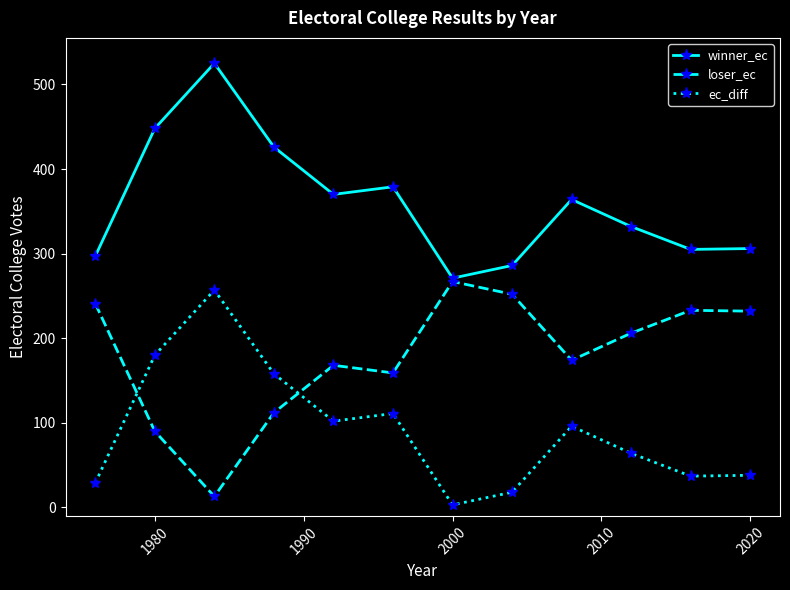

Rank the series by their average value, from lowest to highest.

ec_diff, loser_ec, winner_ec